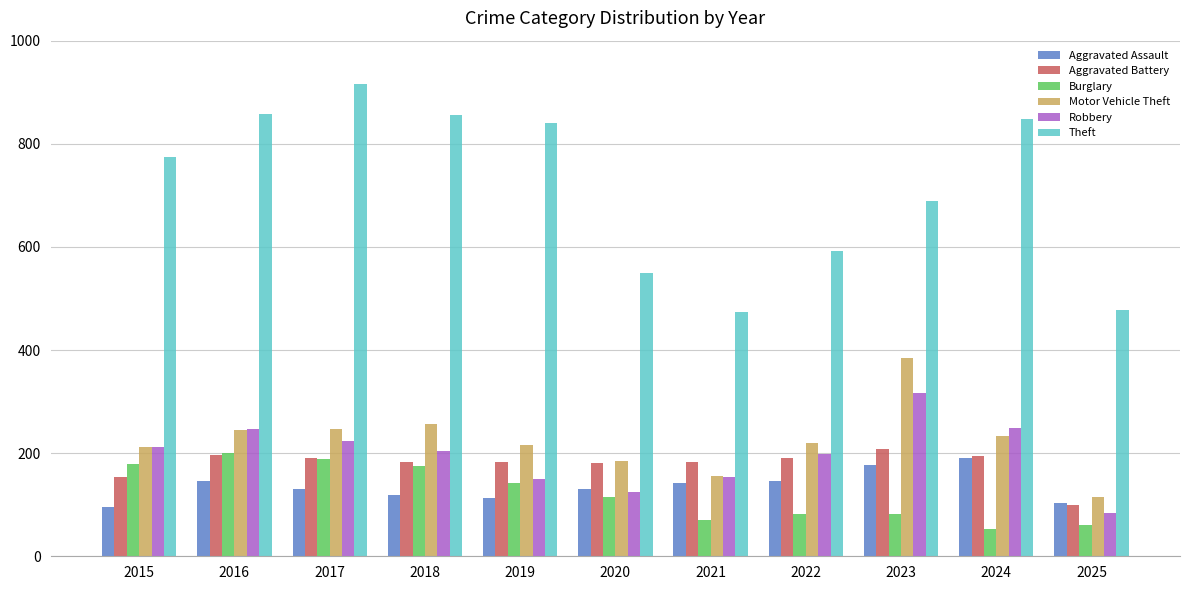

What is the smallest value displayed?

52